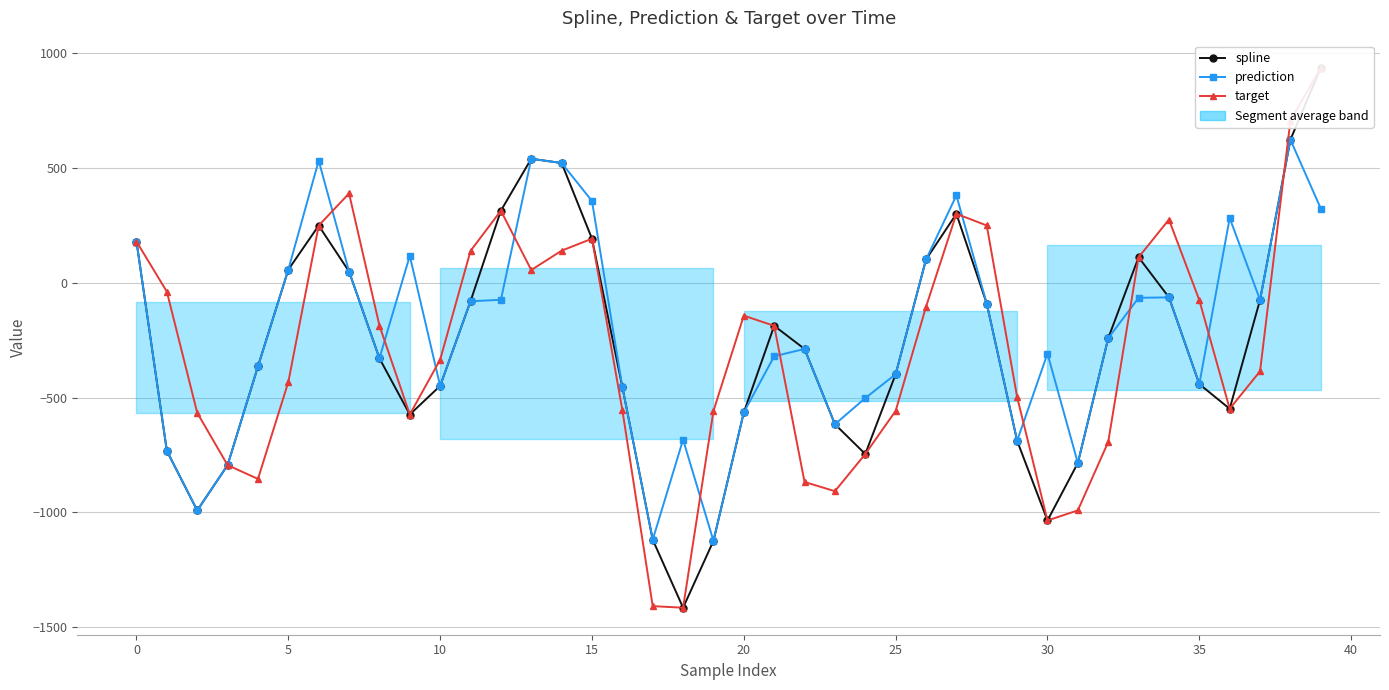

The value of target at 25 is 68.6. True or false?

False